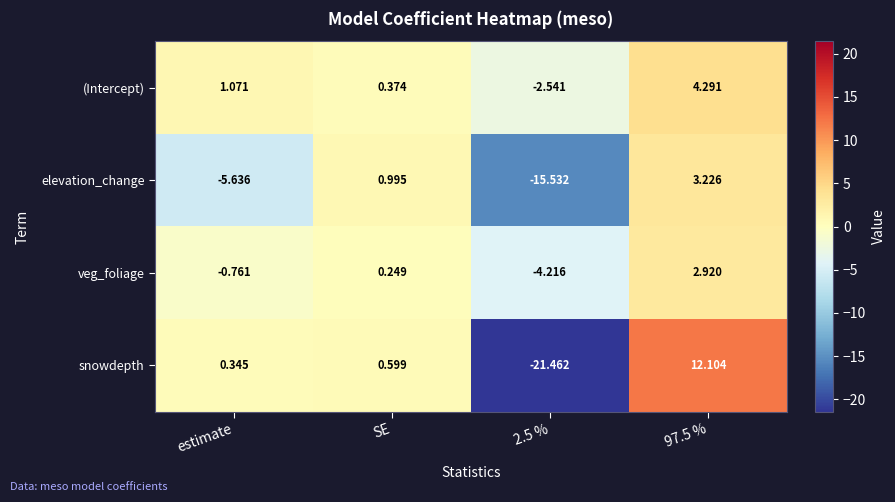

List the series in order of their overall mean, lowest first.

elevation_change, snowdepth, veg_foliage, (Intercept)